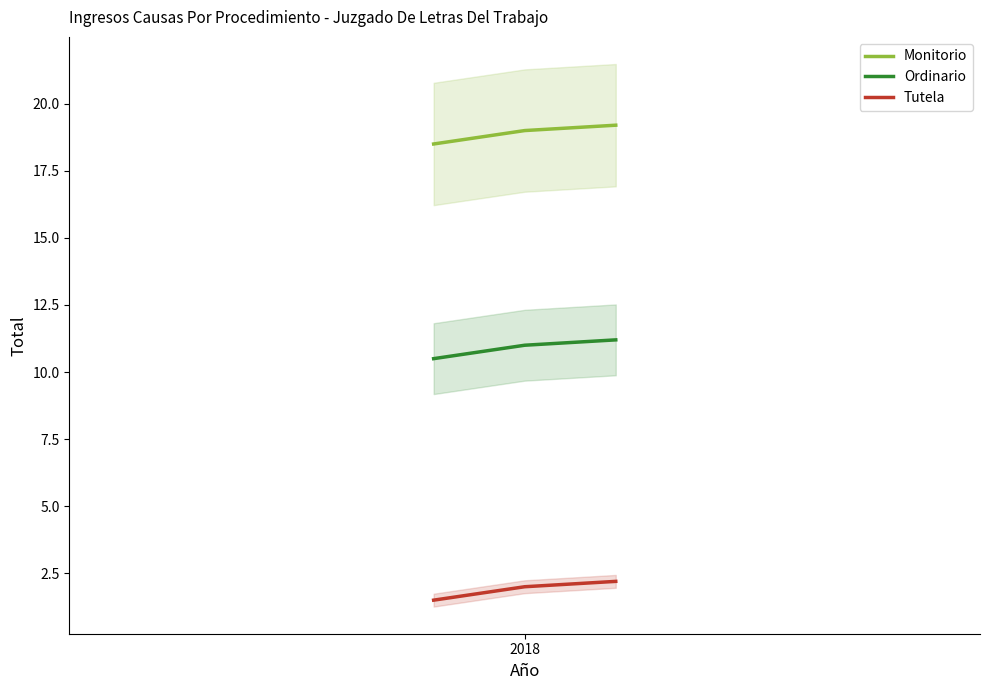

What is the maximum value for Tutela?

2.2